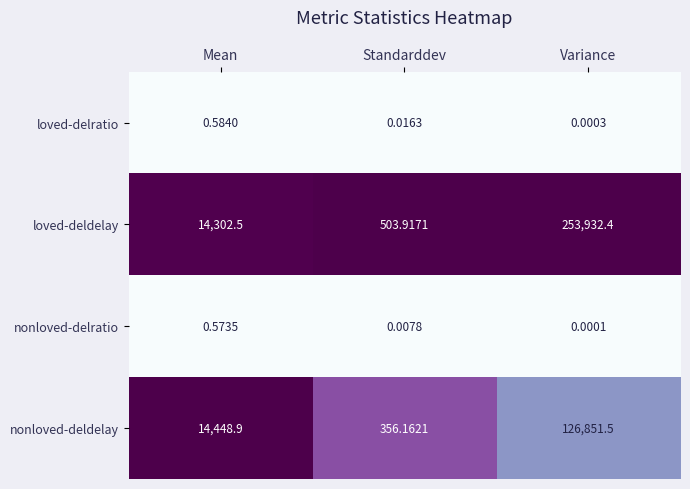

Rank the series by their maximum value, from highest to lowest.

loved-deldelay, nonloved-deldelay, loved-delratio, nonloved-delratio